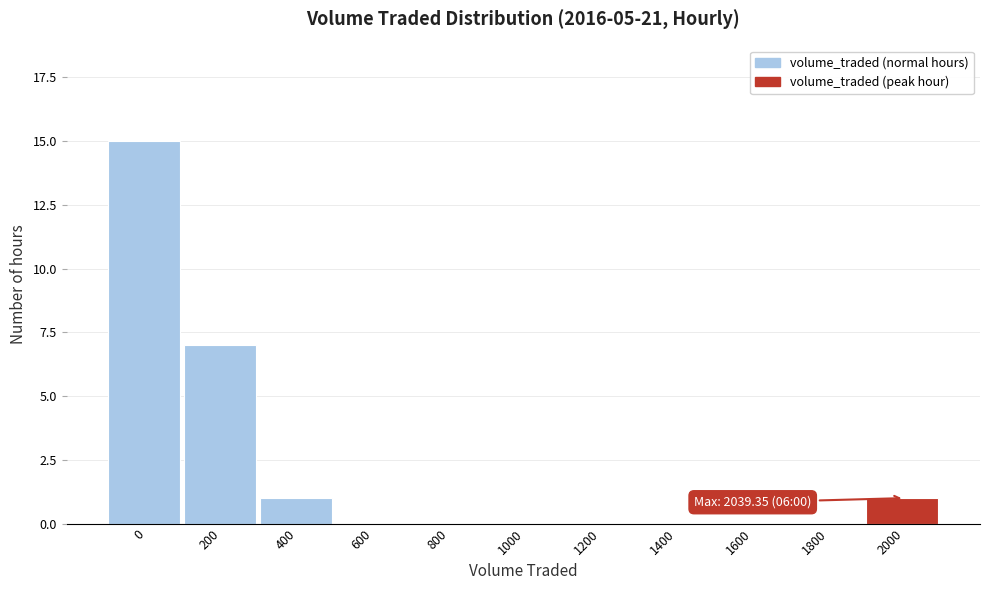

Reading right to left, what are all the values shown in this chart?

2000=1	1800=0	1600=0	1400=0	1200=0	1000=0	800=0	600=0	400=1	200=7	0=15